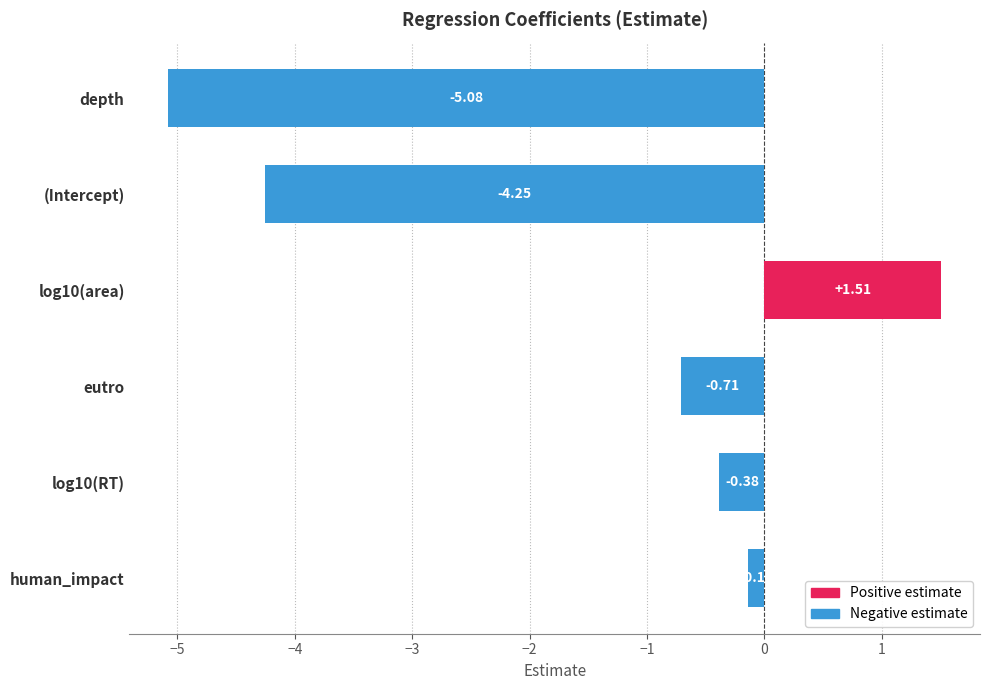

How many data points are less than 0?

5